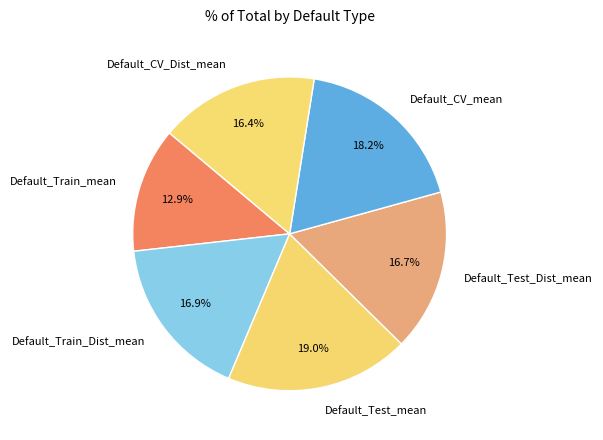

Which slice is the smallest?

Default_Train_mean